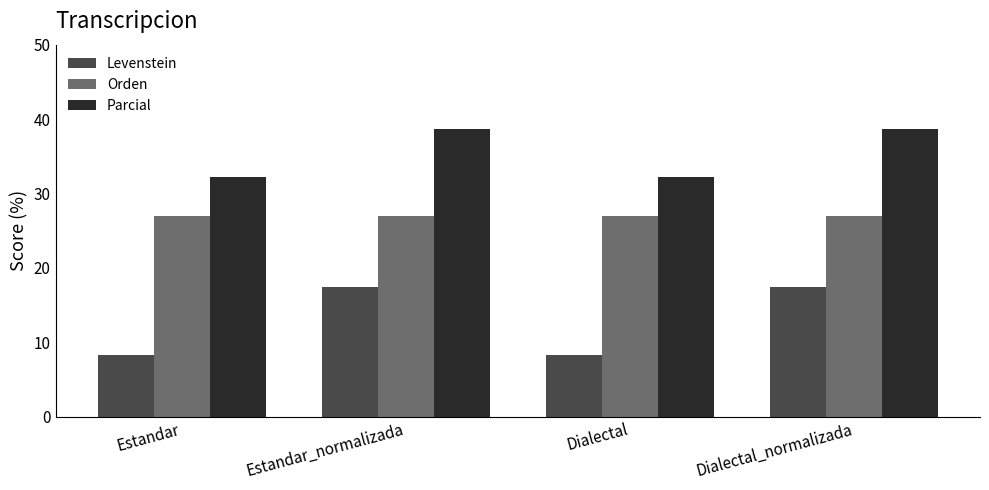

What is the greatest value displayed?

38.7